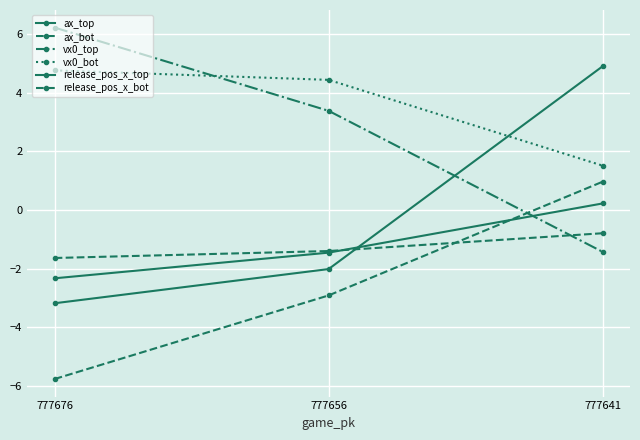

The value of release_pos_x_bot at 777641 is -1.1. True or false?

False